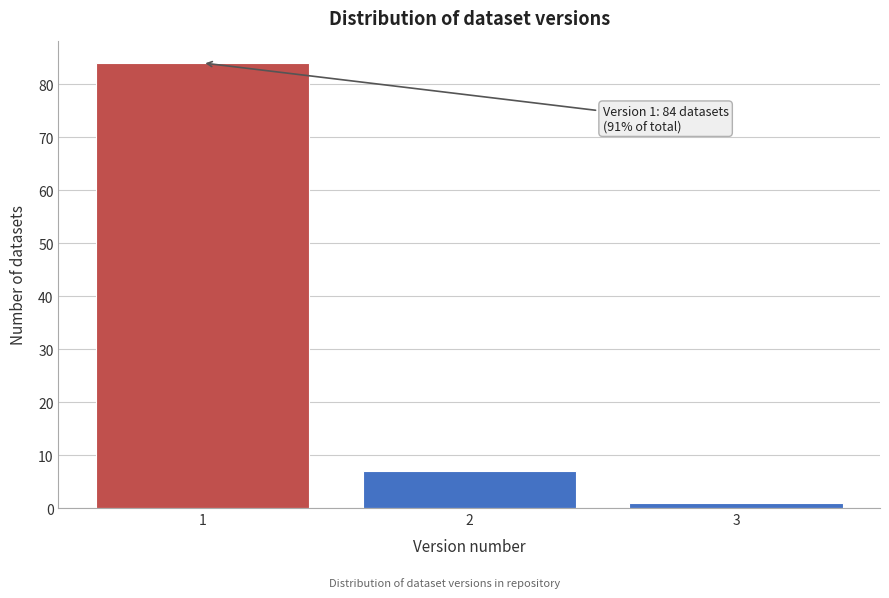

Reading left to right, transcribe all the data shown in this chart.

84	7	1